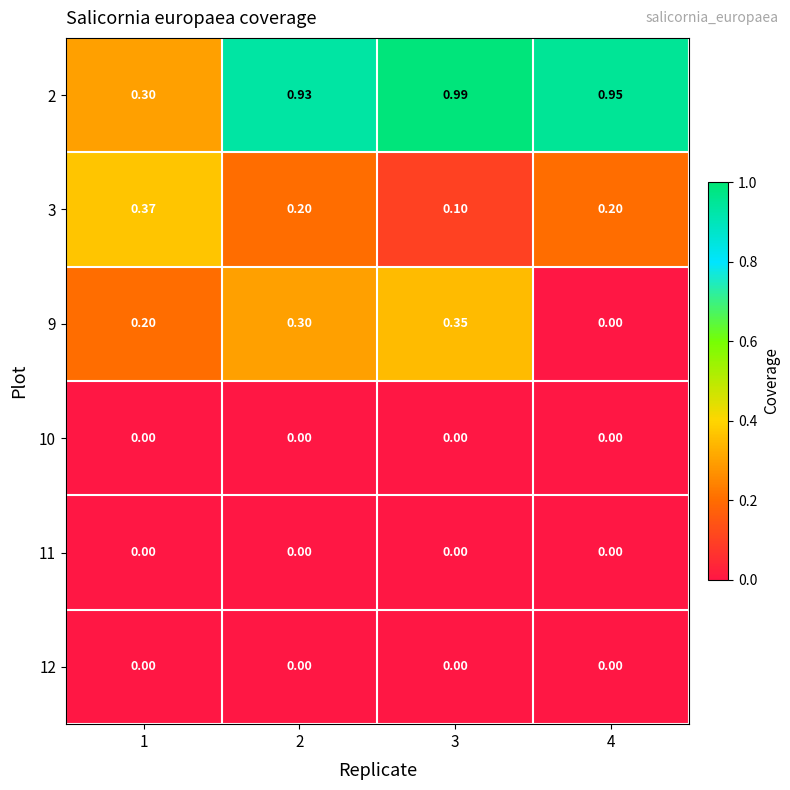

Count the number of categories in the chart.

4